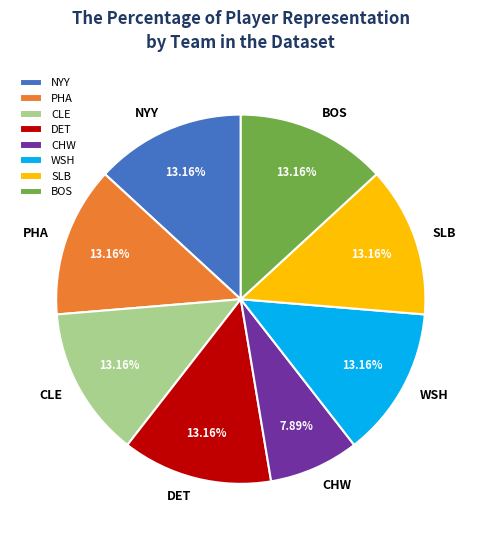

What percentage do NYY and SLB together represent?

26.3%